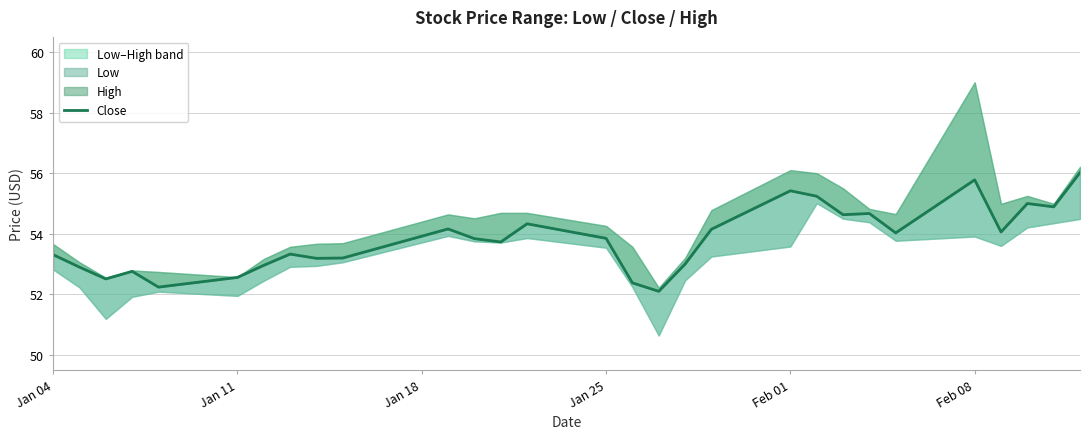

What is the sum of all values?

1560.2